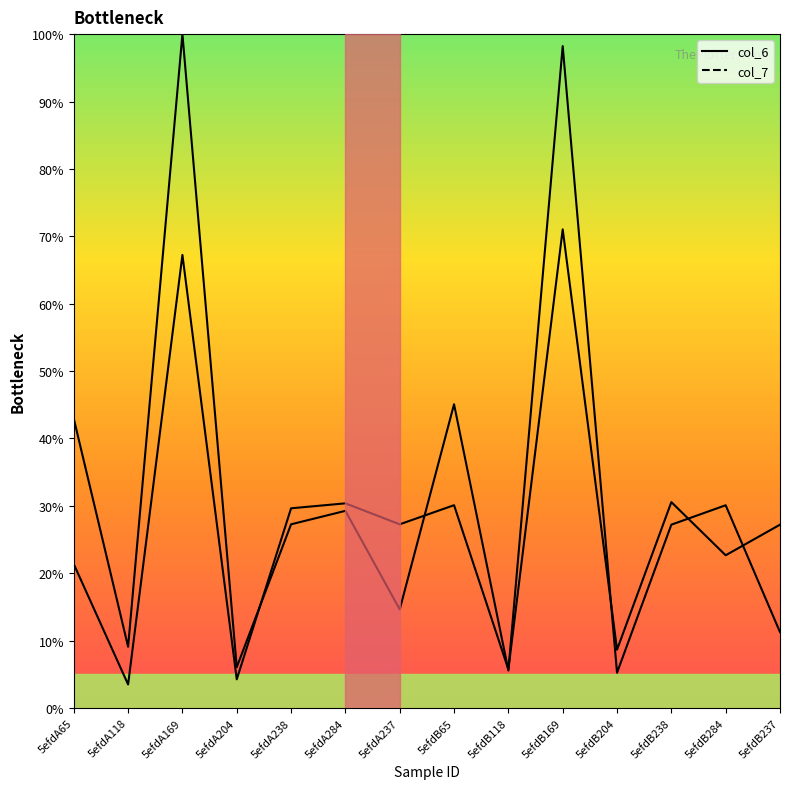

Does the chart display data point markers on the line(s)?

No